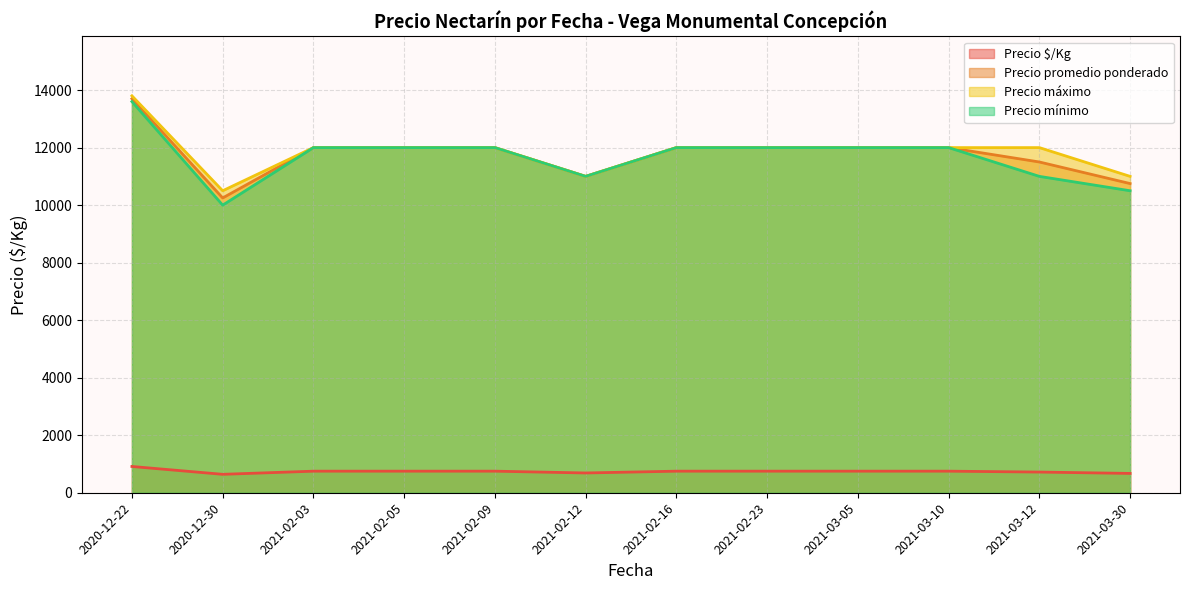

Which series changed the most between 2021-03-30 and 2021-02-03?

Precio mínimo